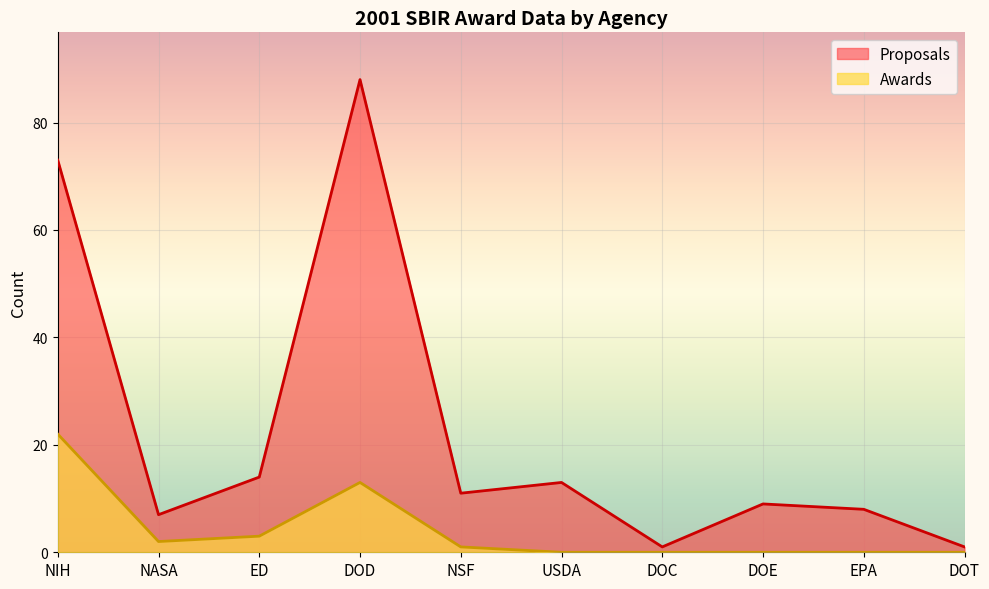

How many data points does each series have?

10